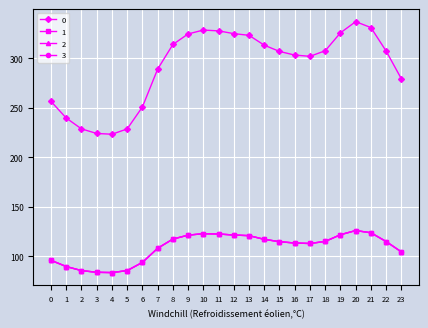

Does the chart have visible grid lines?

Yes